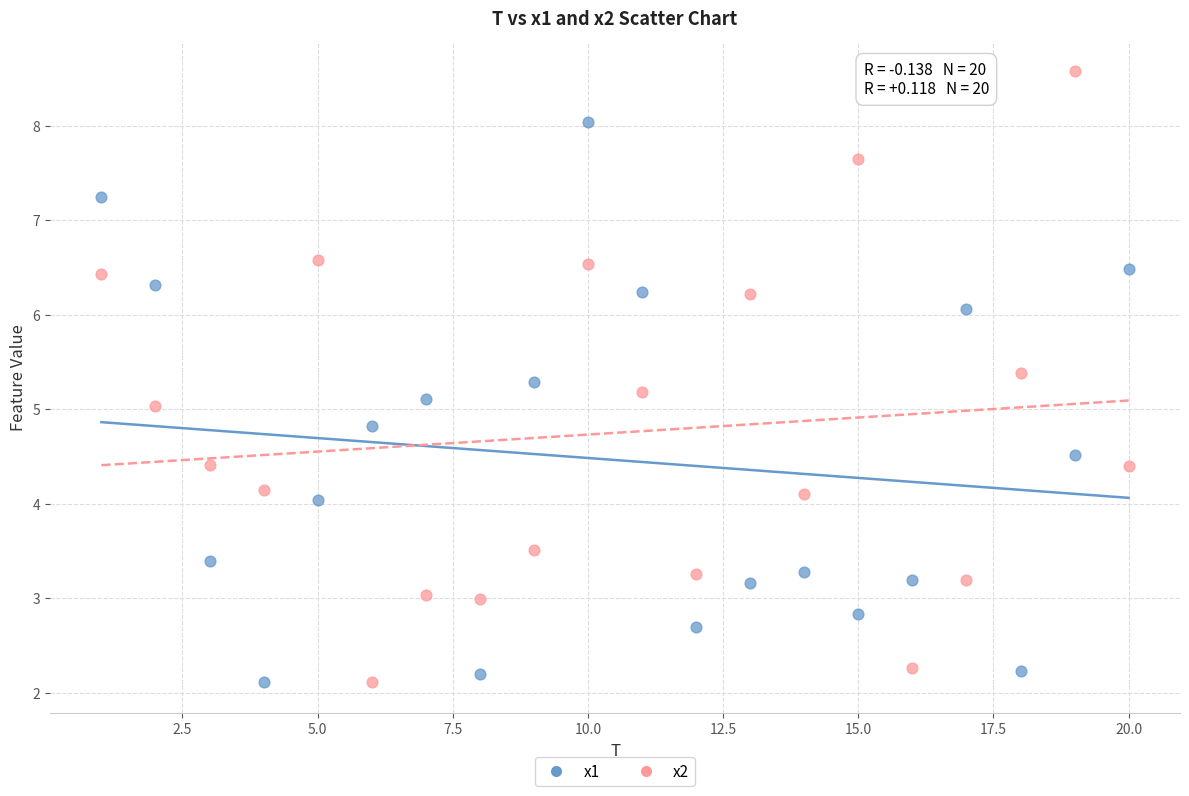

Across all data points, what is the range of X values (max minus min)?

19.0